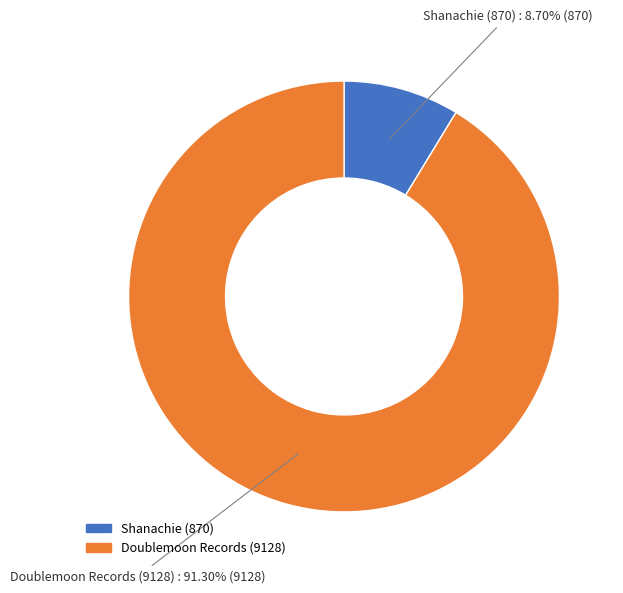

Does any single category account for the majority?

Yes